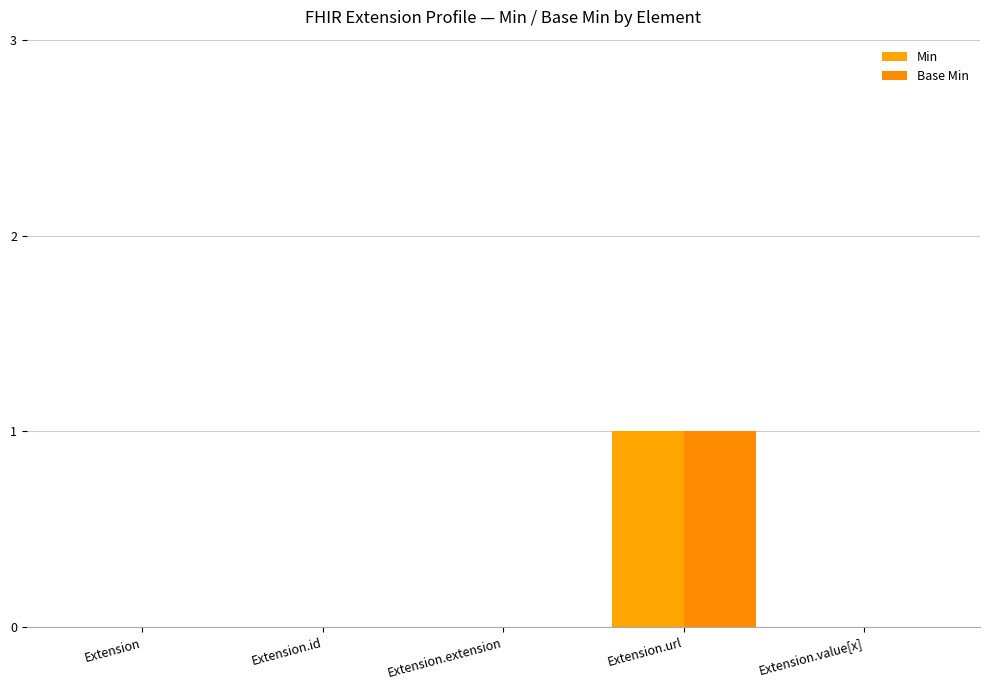

What is the label of the 4th bar from the right?

Extension.id